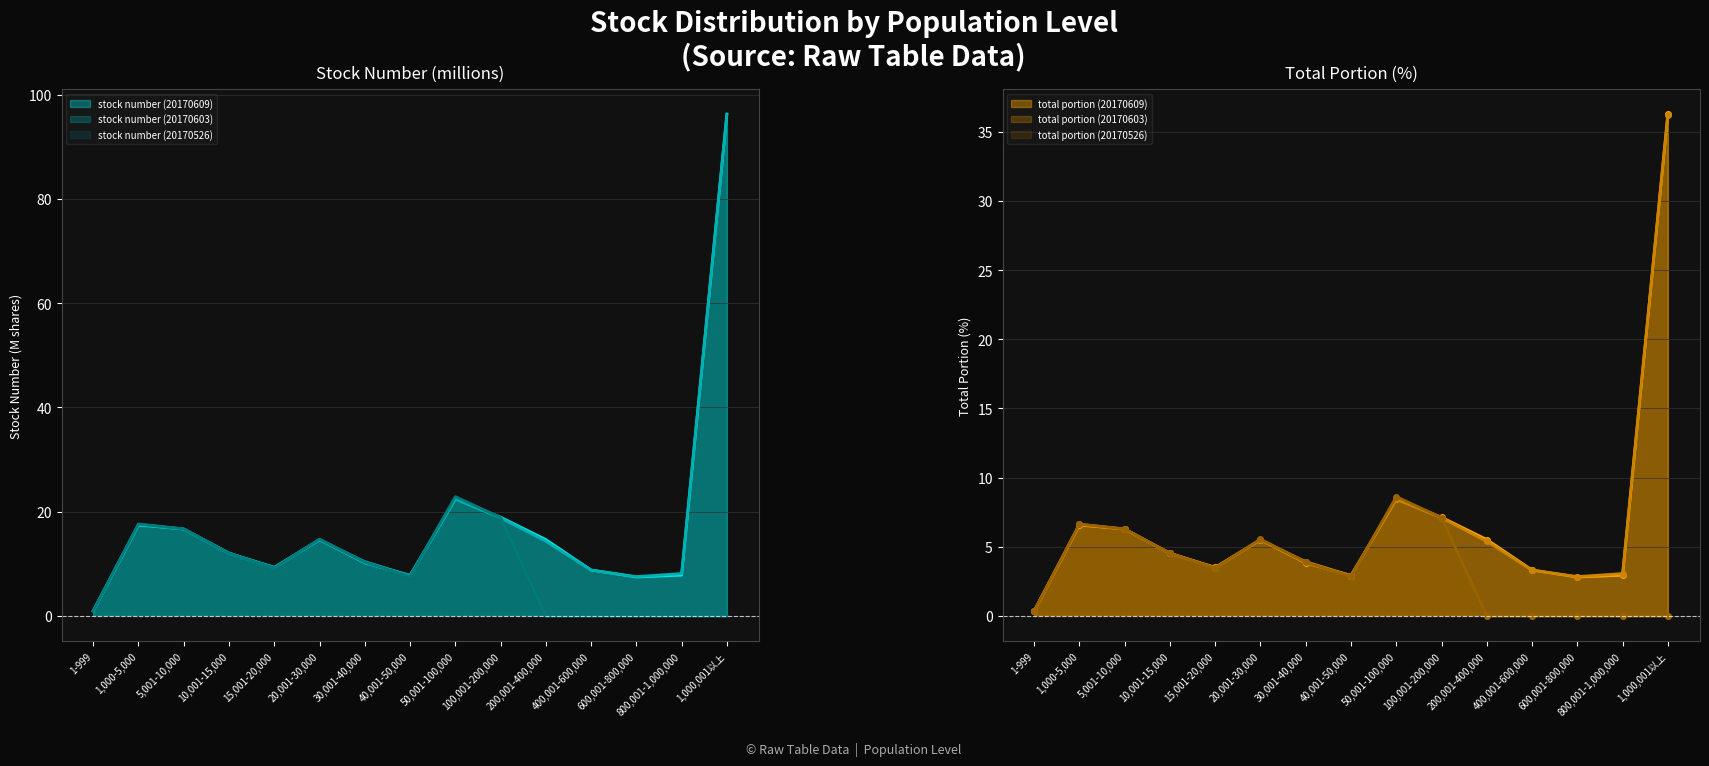

Which category has the highest value in the stock number (20170609) series?

1,000,001以上